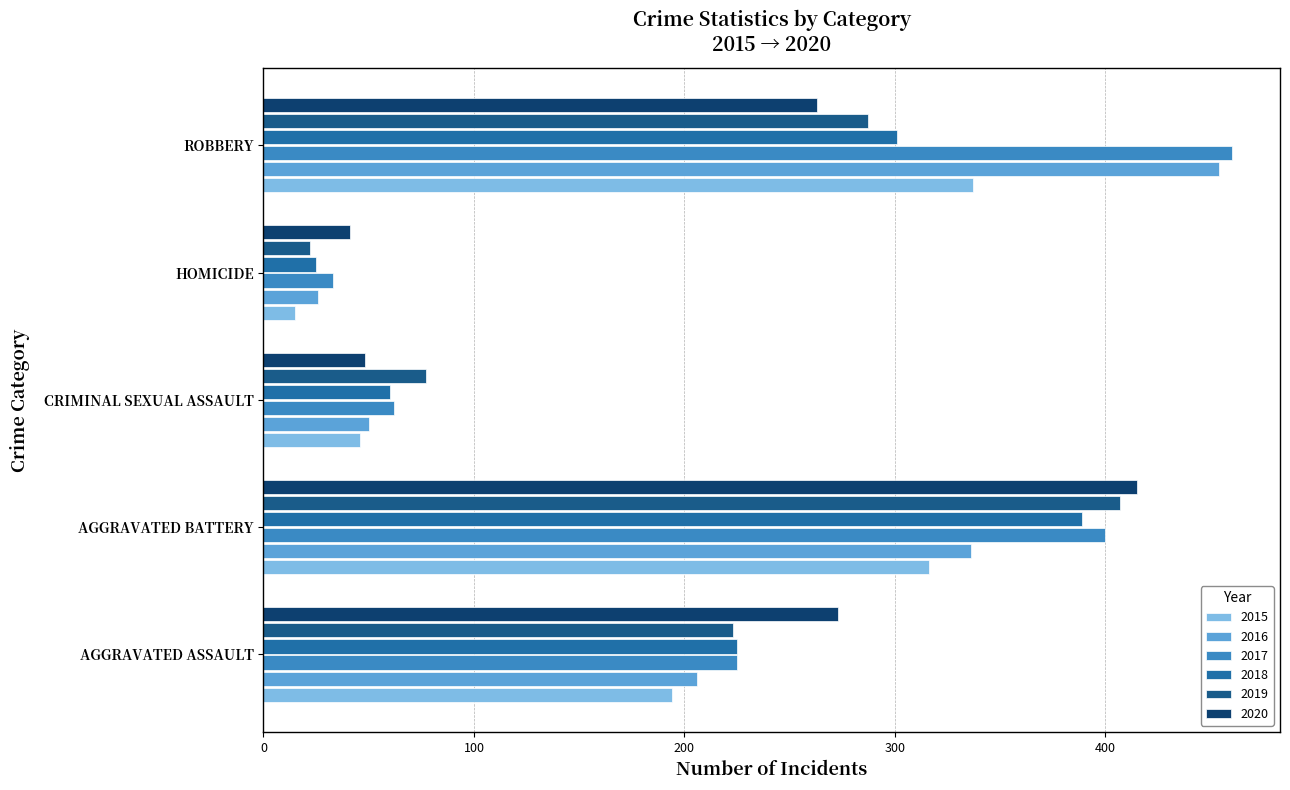

What is the value of the 2015 bar at the 2nd from the left?

316